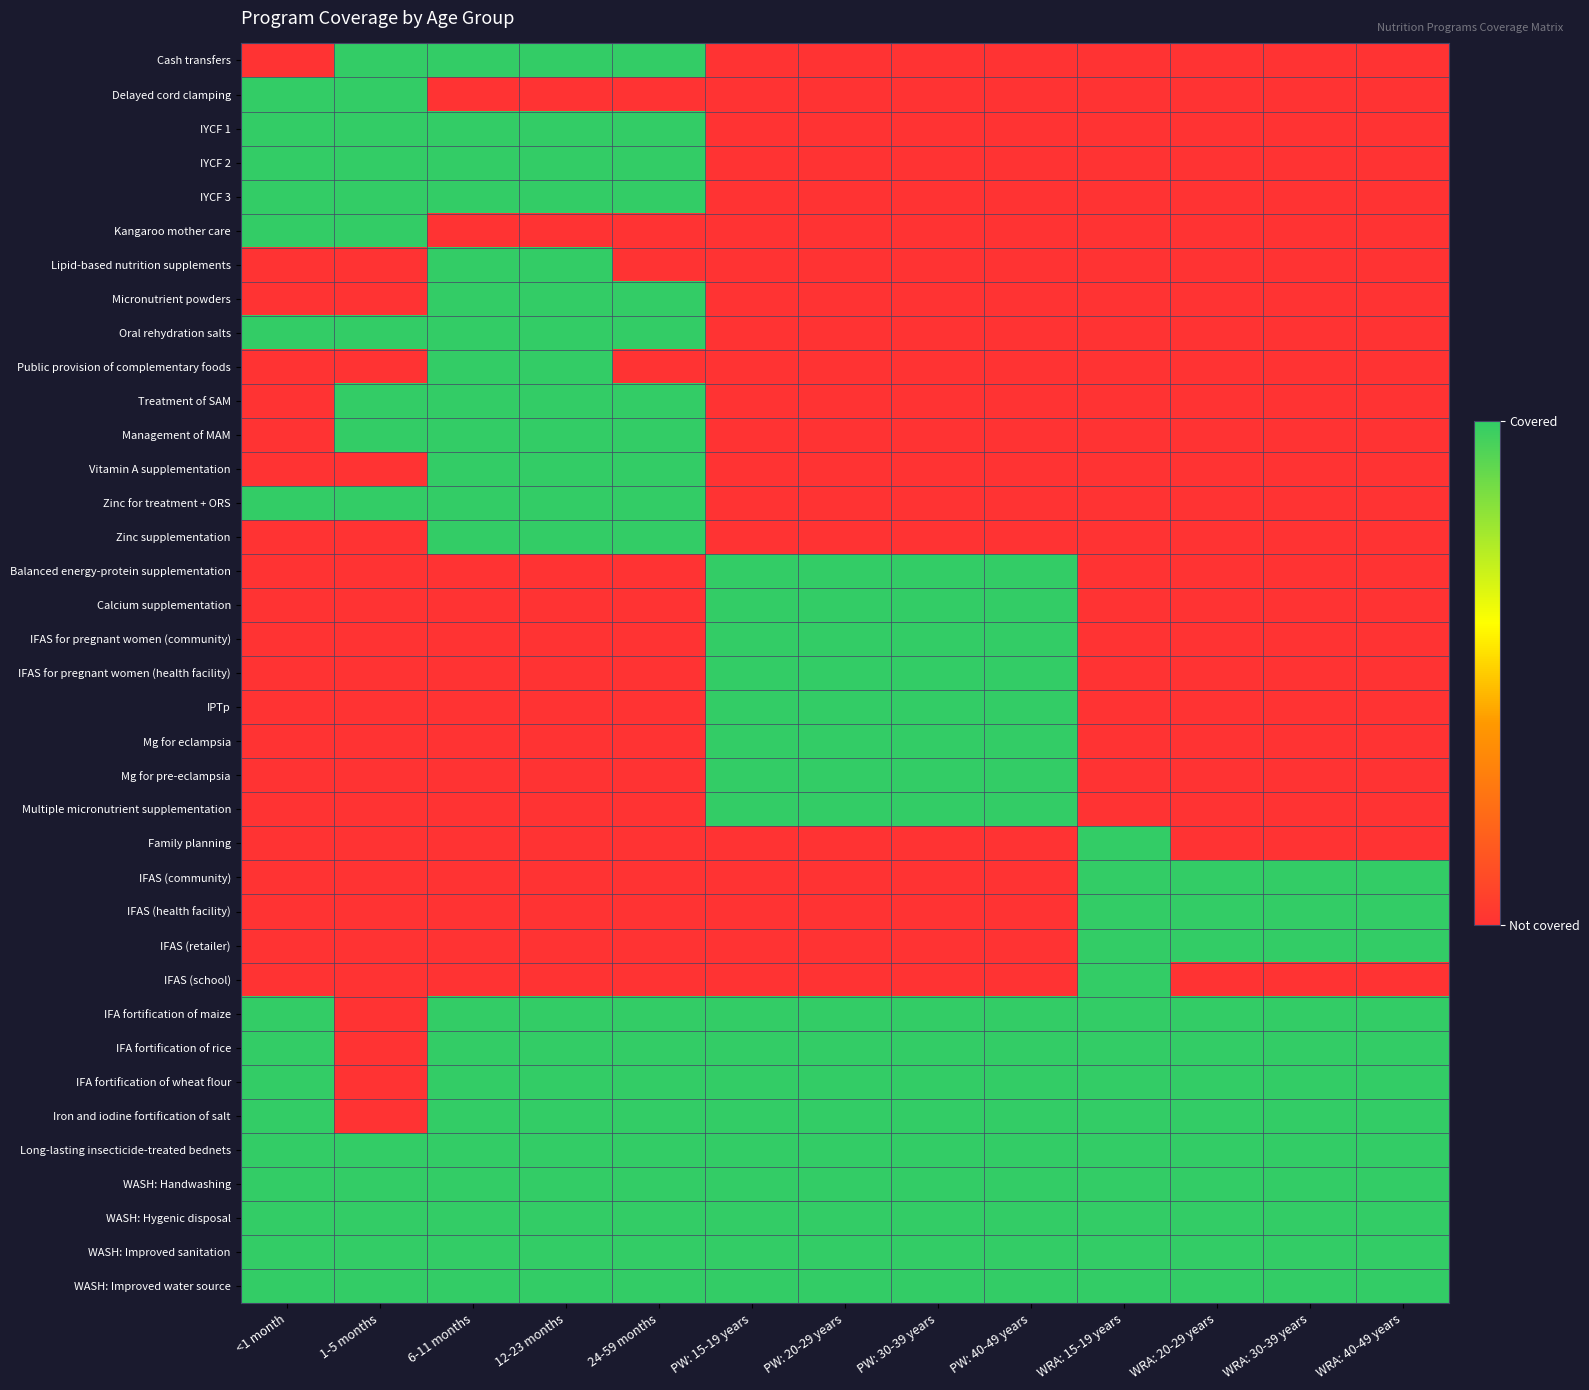

Reading right to left, extract all data points from this chart.

Cash transfers: WRA: 40-49 years=0	WRA: 30-39 years=0	WRA: 20-29 years=0	WRA: 15-19 years=0	PW: 40-49 years=0	PW: 30-39 years=0	PW: 20-29 years=0	PW: 15-19 years=0	24-59 months=1	12-23 months=1	6-11 months=1	1-5 months=1	<1 month=0
Delayed cord clamping: WRA: 40-49 years=0	WRA: 30-39 years=0	WRA: 20-29 years=0	WRA: 15-19 years=0	PW: 40-49 years=0	PW: 30-39 years=0	PW: 20-29 years=0	PW: 15-19 years=0	24-59 months=0	12-23 months=0	6-11 months=0	1-5 months=1	<1 month=1
IYCF 1: WRA: 40-49 years=0	WRA: 30-39 years=0	WRA: 20-29 years=0	WRA: 15-19 years=0	PW: 40-49 years=0	PW: 30-39 years=0	PW: 20-29 years=0	PW: 15-19 years=0	24-59 months=1	12-23 months=1	6-11 months=1	1-5 months=1	<1 month=1
IYCF 2: WRA: 40-49 years=0	WRA: 30-39 years=0	WRA: 20-29 years=0	WRA: 15-19 years=0	PW: 40-49 years=0	PW: 30-39 years=0	PW: 20-29 years=0	PW: 15-19 years=0	24-59 months=1	12-23 months=1	6-11 months=1	1-5 months=1	<1 month=1
IYCF 3: WRA: 40-49 years=0	WRA: 30-39 years=0	WRA: 20-29 years=0	WRA: 15-19 years=0	PW: 40-49 years=0	PW: 30-39 years=0	PW: 20-29 years=0	PW: 15-19 years=0	24-59 months=1	12-23 months=1	6-11 months=1	1-5 months=1	<1 month=1
Kangaroo mother care: WRA: 40-49 years=0	WRA: 30-39 years=0	WRA: 20-29 years=0	WRA: 15-19 years=0	PW: 40-49 years=0	PW: 30-39 years=0	PW: 20-29 years=0	PW: 15-19 years=0	24-59 months=0	12-23 months=0	6-11 months=0	1-5 months=1	<1 month=1
Lipid-based nutrition supplements: WRA: 40-49 years=0	WRA: 30-39 years=0	WRA: 20-29 years=0	WRA: 15-19 years=0	PW: 40-49 years=0	PW: 30-39 years=0	PW: 20-29 years=0	PW: 15-19 years=0	24-59 months=0	12-23 months=1	6-11 months=1	1-5 months=0	<1 month=0
Micronutrient powders: WRA: 40-49 years=0	WRA: 30-39 years=0	WRA: 20-29 years=0	WRA: 15-19 years=0	PW: 40-49 years=0	PW: 30-39 years=0	PW: 20-29 years=0	PW: 15-19 years=0	24-59 months=1	12-23 months=1	6-11 months=1	1-5 months=0	<1 month=0
Oral rehydration salts: WRA: 40-49 years=0	WRA: 30-39 years=0	WRA: 20-29 years=0	WRA: 15-19 years=0	PW: 40-49 years=0	PW: 30-39 years=0	PW: 20-29 years=0	PW: 15-19 years=0	24-59 months=1	12-23 months=1	6-11 months=1	1-5 months=1	<1 month=1
Public provision of complementary foods: WRA: 40-49 years=0	WRA: 30-39 years=0	WRA: 20-29 years=0	WRA: 15-19 years=0	PW: 40-49 years=0	PW: 30-39 years=0	PW: 20-29 years=0	PW: 15-19 years=0	24-59 months=0	12-23 months=1	6-11 months=1	1-5 months=0	<1 month=0
Treatment of SAM: WRA: 40-49 years=0	WRA: 30-39 years=0	WRA: 20-29 years=0	WRA: 15-19 years=0	PW: 40-49 years=0	PW: 30-39 years=0	PW: 20-29 years=0	PW: 15-19 years=0	24-59 months=1	12-23 months=1	6-11 months=1	1-5 months=1	<1 month=0
Management of MAM: WRA: 40-49 years=0	WRA: 30-39 years=0	WRA: 20-29 years=0	WRA: 15-19 years=0	PW: 40-49 years=0	PW: 30-39 years=0	PW: 20-29 years=0	PW: 15-19 years=0	24-59 months=1	12-23 months=1	6-11 months=1	1-5 months=1	<1 month=0
Vitamin A supplementation: WRA: 40-49 years=0	WRA: 30-39 years=0	WRA: 20-29 years=0	WRA: 15-19 years=0	PW: 40-49 years=0	PW: 30-39 years=0	PW: 20-29 years=0	PW: 15-19 years=0	24-59 months=1	12-23 months=1	6-11 months=1	1-5 months=0	<1 month=0
Zinc for treatment + ORS: WRA: 40-49 years=0	WRA: 30-39 years=0	WRA: 20-29 years=0	WRA: 15-19 years=0	PW: 40-49 years=0	PW: 30-39 years=0	PW: 20-29 years=0	PW: 15-19 years=0	24-59 months=1	12-23 months=1	6-11 months=1	1-5 months=1	<1 month=1
Zinc supplementation: WRA: 40-49 years=0	WRA: 30-39 years=0	WRA: 20-29 years=0	WRA: 15-19 years=0	PW: 40-49 years=0	PW: 30-39 years=0	PW: 20-29 years=0	PW: 15-19 years=0	24-59 months=1	12-23 months=1	6-11 months=1	1-5 months=0	<1 month=0
Balanced energy-protein supplementation: WRA: 40-49 years=0	WRA: 30-39 years=0	WRA: 20-29 years=0	WRA: 15-19 years=0	PW: 40-49 years=1	PW: 30-39 years=1	PW: 20-29 years=1	PW: 15-19 years=1	24-59 months=0	12-23 months=0	6-11 months=0	1-5 months=0	<1 month=0
Calcium supplementation: WRA: 40-49 years=0	WRA: 30-39 years=0	WRA: 20-29 years=0	WRA: 15-19 years=0	PW: 40-49 years=1	PW: 30-39 years=1	PW: 20-29 years=1	PW: 15-19 years=1	24-59 months=0	12-23 months=0	6-11 months=0	1-5 months=0	<1 month=0
IFAS for pregnant women (community): WRA: 40-49 years=0	WRA: 30-39 years=0	WRA: 20-29 years=0	WRA: 15-19 years=0	PW: 40-49 years=1	PW: 30-39 years=1	PW: 20-29 years=1	PW: 15-19 years=1	24-59 months=0	12-23 months=0	6-11 months=0	1-5 months=0	<1 month=0
IFAS for pregnant women (health facility): WRA: 40-49 years=0	WRA: 30-39 years=0	WRA: 20-29 years=0	WRA: 15-19 years=0	PW: 40-49 years=1	PW: 30-39 years=1	PW: 20-29 years=1	PW: 15-19 years=1	24-59 months=0	12-23 months=0	6-11 months=0	1-5 months=0	<1 month=0
IPTp: WRA: 40-49 years=0	WRA: 30-39 years=0	WRA: 20-29 years=0	WRA: 15-19 years=0	PW: 40-49 years=1	PW: 30-39 years=1	PW: 20-29 years=1	PW: 15-19 years=1	24-59 months=0	12-23 months=0	6-11 months=0	1-5 months=0	<1 month=0
Mg for eclampsia: WRA: 40-49 years=0	WRA: 30-39 years=0	WRA: 20-29 years=0	WRA: 15-19 years=0	PW: 40-49 years=1	PW: 30-39 years=1	PW: 20-29 years=1	PW: 15-19 years=1	24-59 months=0	12-23 months=0	6-11 months=0	1-5 months=0	<1 month=0
Mg for pre-eclampsia: WRA: 40-49 years=0	WRA: 30-39 years=0	WRA: 20-29 years=0	WRA: 15-19 years=0	PW: 40-49 years=1	PW: 30-39 years=1	PW: 20-29 years=1	PW: 15-19 years=1	24-59 months=0	12-23 months=0	6-11 months=0	1-5 months=0	<1 month=0
Multiple micronutrient supplementation: WRA: 40-49 years=0	WRA: 30-39 years=0	WRA: 20-29 years=0	WRA: 15-19 years=0	PW: 40-49 years=1	PW: 30-39 years=1	PW: 20-29 years=1	PW: 15-19 years=1	24-59 months=0	12-23 months=0	6-11 months=0	1-5 months=0	<1 month=0
Family planning: WRA: 40-49 years=0	WRA: 30-39 years=0	WRA: 20-29 years=0	WRA: 15-19 years=1	PW: 40-49 years=0	PW: 30-39 years=0	PW: 20-29 years=0	PW: 15-19 years=0	24-59 months=0	12-23 months=0	6-11 months=0	1-5 months=0	<1 month=0
IFAS (community): WRA: 40-49 years=1	WRA: 30-39 years=1	WRA: 20-29 years=1	WRA: 15-19 years=1	PW: 40-49 years=0	PW: 30-39 years=0	PW: 20-29 years=0	PW: 15-19 years=0	24-59 months=0	12-23 months=0	6-11 months=0	1-5 months=0	<1 month=0
IFAS (health facility): WRA: 40-49 years=1	WRA: 30-39 years=1	WRA: 20-29 years=1	WRA: 15-19 years=1	PW: 40-49 years=0	PW: 30-39 years=0	PW: 20-29 years=0	PW: 15-19 years=0	24-59 months=0	12-23 months=0	6-11 months=0	1-5 months=0	<1 month=0
IFAS (retailer): WRA: 40-49 years=1	WRA: 30-39 years=1	WRA: 20-29 years=1	WRA: 15-19 years=1	PW: 40-49 years=0	PW: 30-39 years=0	PW: 20-29 years=0	PW: 15-19 years=0	24-59 months=0	12-23 months=0	6-11 months=0	1-5 months=0	<1 month=0
IFAS (school): WRA: 40-49 years=0	WRA: 30-39 years=0	WRA: 20-29 years=0	WRA: 15-19 years=1	PW: 40-49 years=0	PW: 30-39 years=0	PW: 20-29 years=0	PW: 15-19 years=0	24-59 months=0	12-23 months=0	6-11 months=0	1-5 months=0	<1 month=0
IFA fortification of maize: WRA: 40-49 years=1	WRA: 30-39 years=1	WRA: 20-29 years=1	WRA: 15-19 years=1	PW: 40-49 years=1	PW: 30-39 years=1	PW: 20-29 years=1	PW: 15-19 years=1	24-59 months=1	12-23 months=1	6-11 months=1	1-5 months=0	<1 month=1
IFA fortification of rice: WRA: 40-49 years=1	WRA: 30-39 years=1	WRA: 20-29 years=1	WRA: 15-19 years=1	PW: 40-49 years=1	PW: 30-39 years=1	PW: 20-29 years=1	PW: 15-19 years=1	24-59 months=1	12-23 months=1	6-11 months=1	1-5 months=0	<1 month=1
IFA fortification of wheat flour: WRA: 40-49 years=1	WRA: 30-39 years=1	WRA: 20-29 years=1	WRA: 15-19 years=1	PW: 40-49 years=1	PW: 30-39 years=1	PW: 20-29 years=1	PW: 15-19 years=1	24-59 months=1	12-23 months=1	6-11 months=1	1-5 months=0	<1 month=1
Iron and iodine fortification of salt: WRA: 40-49 years=1	WRA: 30-39 years=1	WRA: 20-29 years=1	WRA: 15-19 years=1	PW: 40-49 years=1	PW: 30-39 years=1	PW: 20-29 years=1	PW: 15-19 years=1	24-59 months=1	12-23 months=1	6-11 months=1	1-5 months=0	<1 month=1
Long-lasting insecticide-treated bednets: WRA: 40-49 years=1	WRA: 30-39 years=1	WRA: 20-29 years=1	WRA: 15-19 years=1	PW: 40-49 years=1	PW: 30-39 years=1	PW: 20-29 years=1	PW: 15-19 years=1	24-59 months=1	12-23 months=1	6-11 months=1	1-5 months=1	<1 month=1
WASH: Handwashing: WRA: 40-49 years=1	WRA: 30-39 years=1	WRA: 20-29 years=1	WRA: 15-19 years=1	PW: 40-49 years=1	PW: 30-39 years=1	PW: 20-29 years=1	PW: 15-19 years=1	24-59 months=1	12-23 months=1	6-11 months=1	1-5 months=1	<1 month=1
WASH: Hygenic disposal: WRA: 40-49 years=1	WRA: 30-39 years=1	WRA: 20-29 years=1	WRA: 15-19 years=1	PW: 40-49 years=1	PW: 30-39 years=1	PW: 20-29 years=1	PW: 15-19 years=1	24-59 months=1	12-23 months=1	6-11 months=1	1-5 months=1	<1 month=1
WASH: Improved sanitation: WRA: 40-49 years=1	WRA: 30-39 years=1	WRA: 20-29 years=1	WRA: 15-19 years=1	PW: 40-49 years=1	PW: 30-39 years=1	PW: 20-29 years=1	PW: 15-19 years=1	24-59 months=1	12-23 months=1	6-11 months=1	1-5 months=1	<1 month=1
WASH: Improved water source: WRA: 40-49 years=1	WRA: 30-39 years=1	WRA: 20-29 years=1	WRA: 15-19 years=1	PW: 40-49 years=1	PW: 30-39 years=1	PW: 20-29 years=1	PW: 15-19 years=1	24-59 months=1	12-23 months=1	6-11 months=1	1-5 months=1	<1 month=1